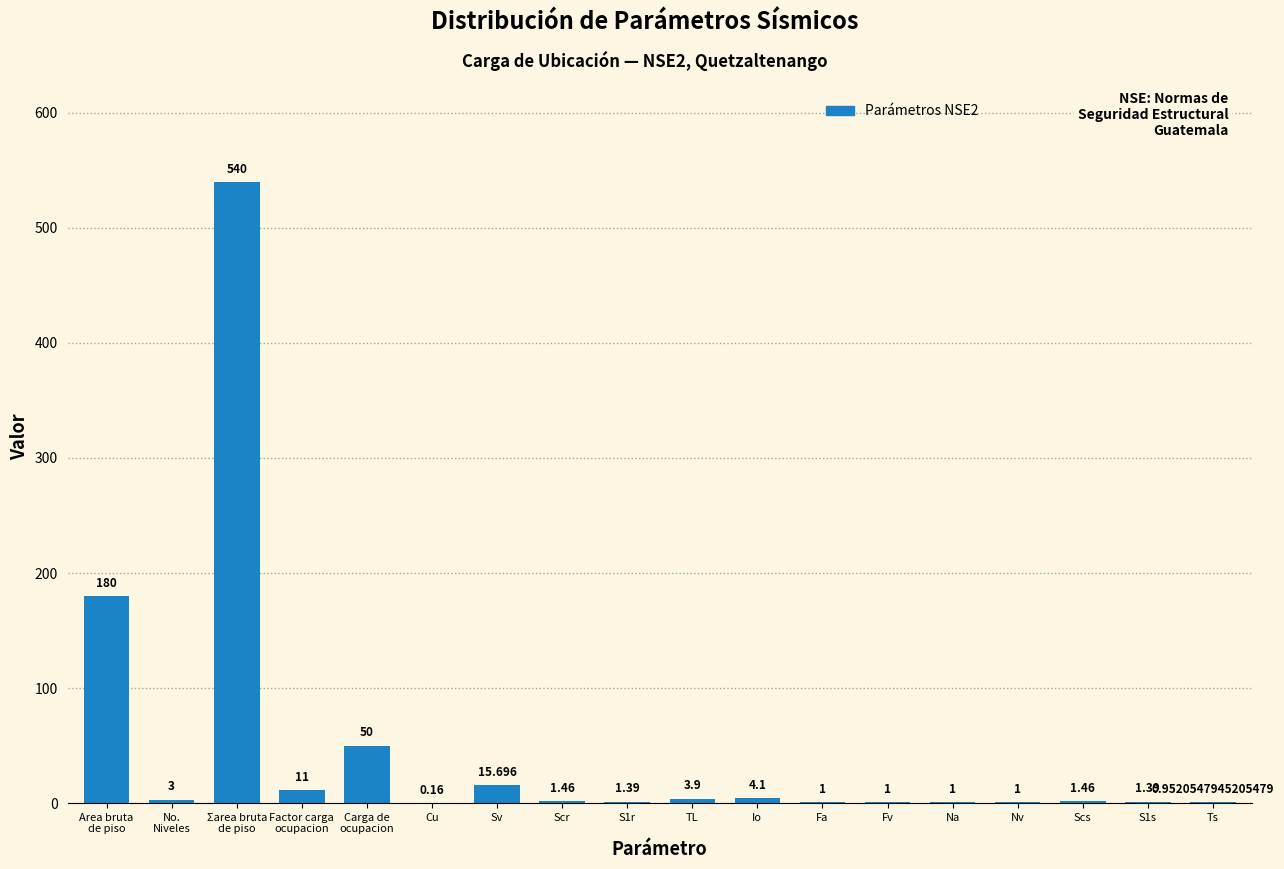

How many data points does each series have?

18